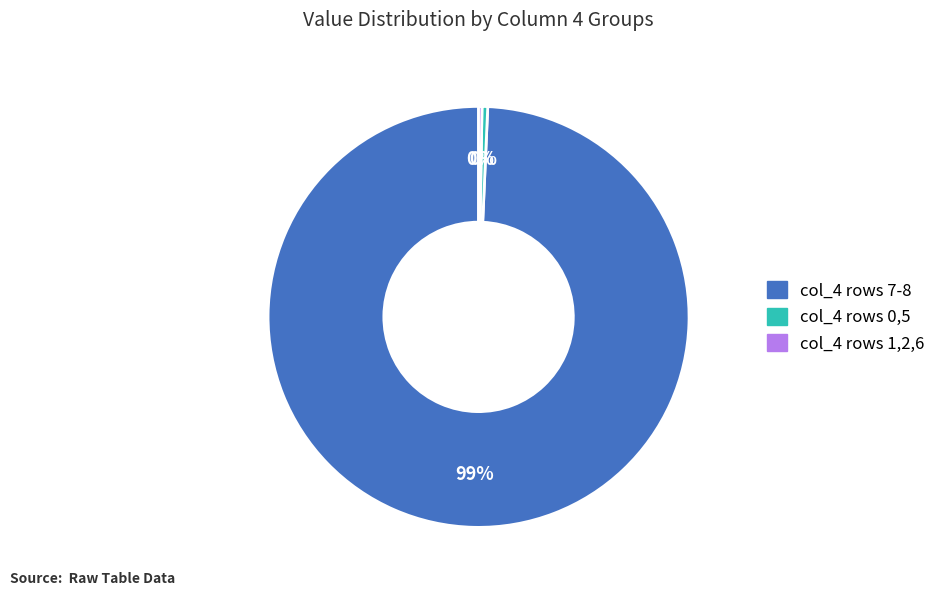

To the nearest percent, what is the average slice percentage?

33%